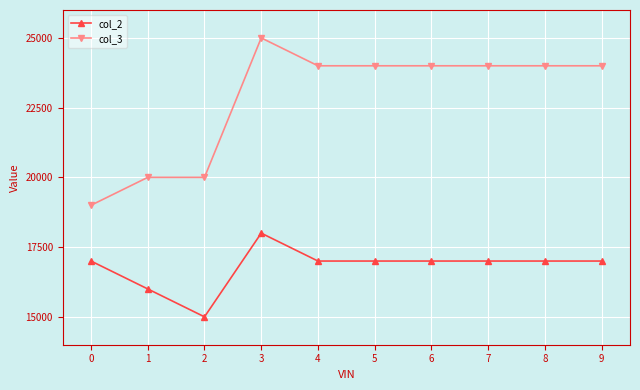

Reading left to right, list all the values displayed in this chart.

col_2: 0=17000	1=16000	2=15000	3=18000	4=17000	5=17000	6=17000	7=17000	8=17000	9=17000
col_3: 0=19000	1=20000	2=20000	3=25000	4=24000	5=24000	6=24000	7=24000	8=24000	9=24000